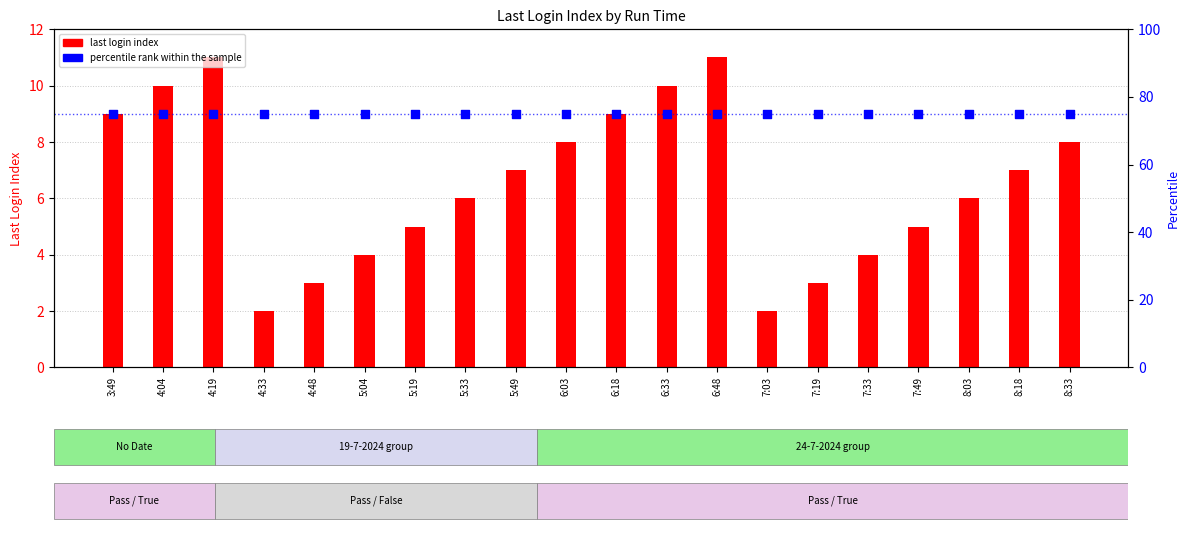

At how many categories does at least one series exceed 68?

20